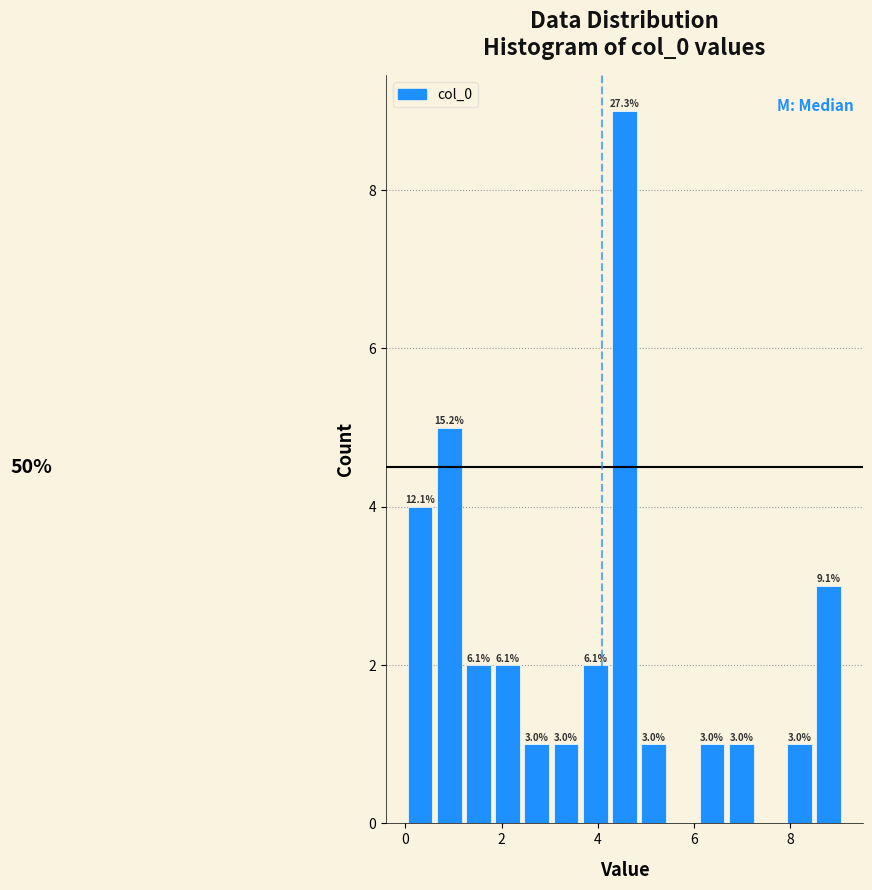

Read against the x-axis, roughly where is the centre of the tallest bar?

4.6